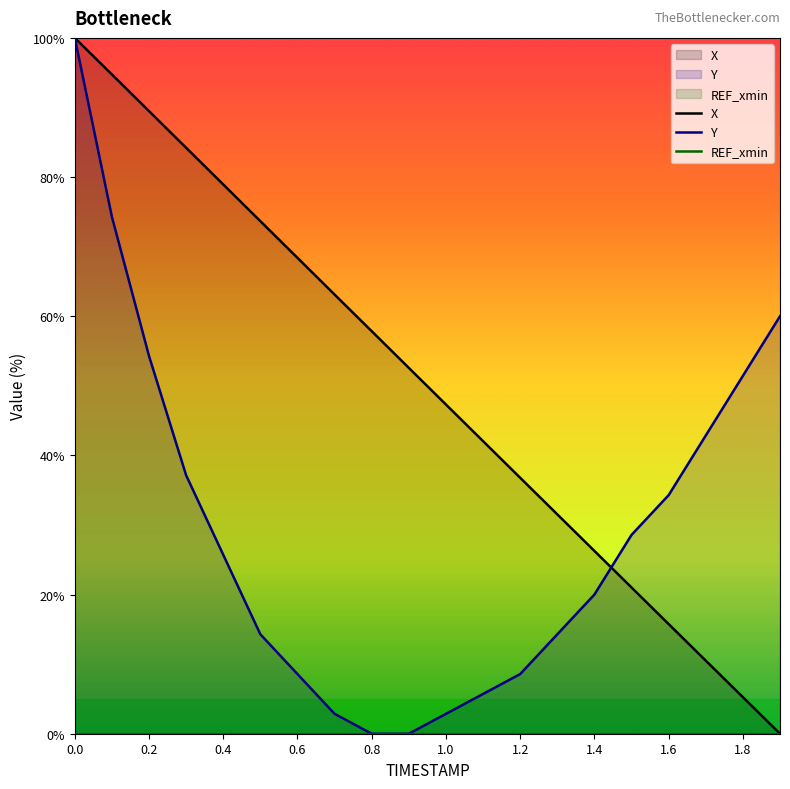

True or false: REF_xmin and X intersect in this chart.

False